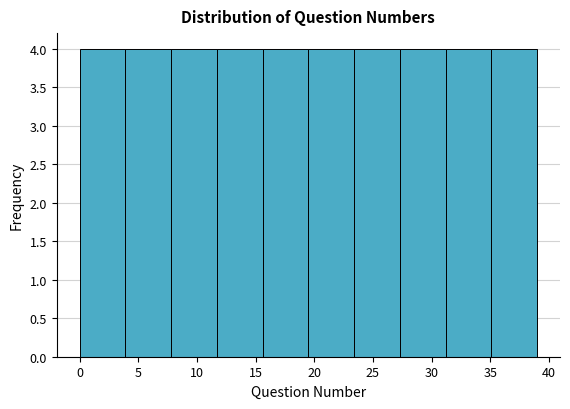

What is the height of the bar covering 7.8 to 11.7 on the x-axis? Neither the bar edges nor the heights are printed on the chart, so give them approximately, as read against the axes.

4